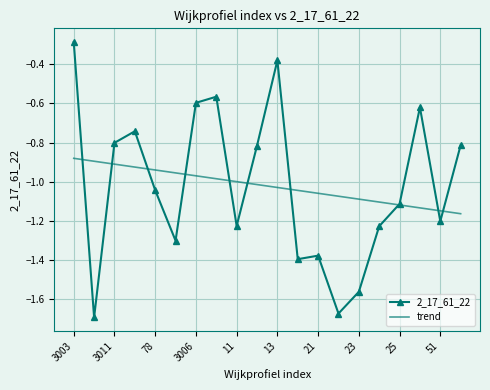

List the series in order of their peak value, highest first.

2_17_61_22, trend